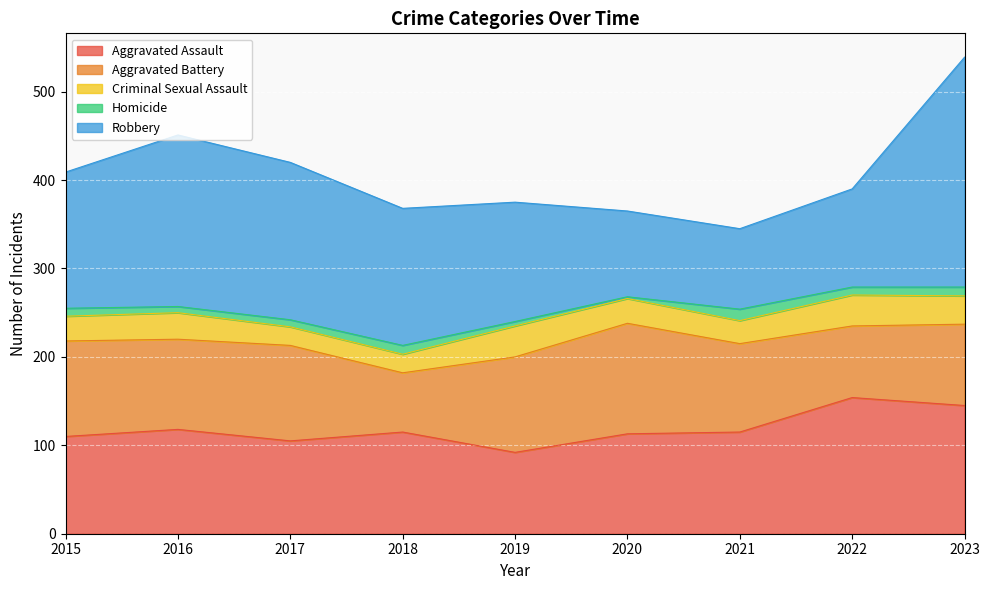

How many intersections are there between Robbery and Aggravated Battery?

2